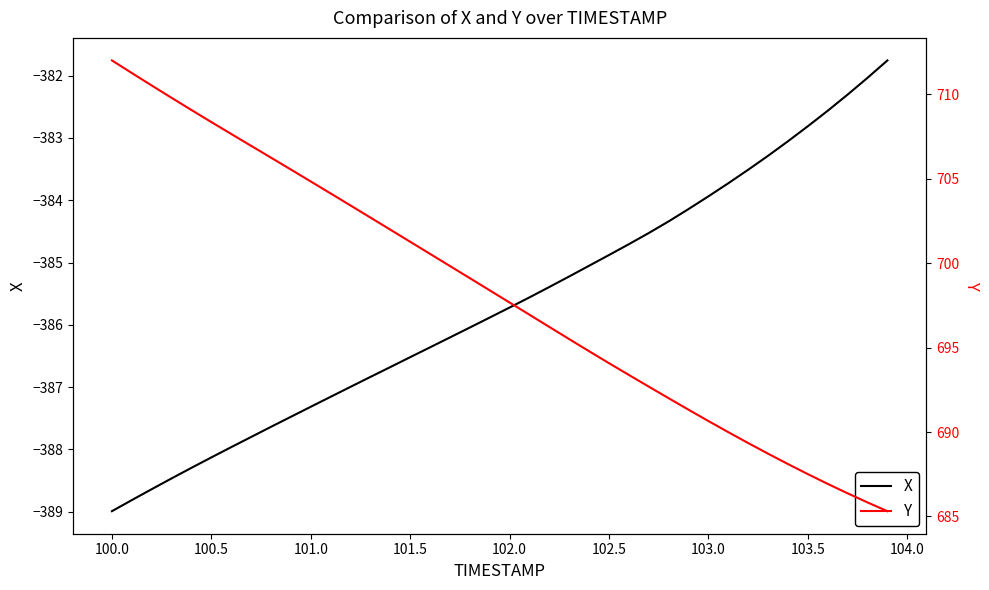

Is it true that X equals -385.7 at 102.0?

True